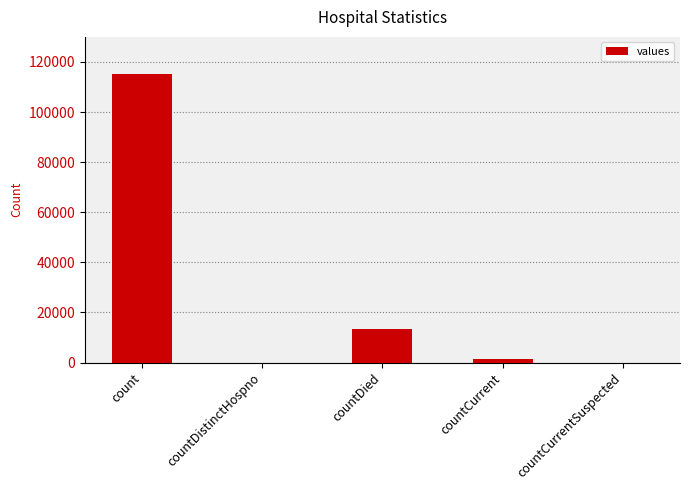

Which category has the highest value across all series?

count